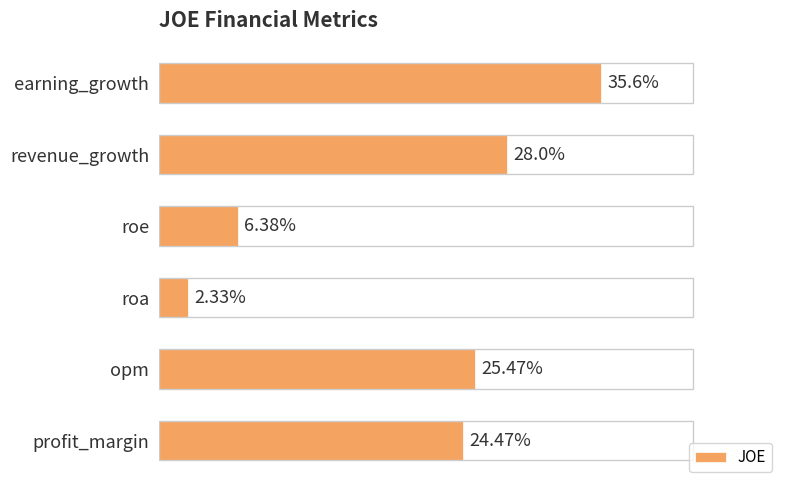

Are the bars horizontal?

Yes